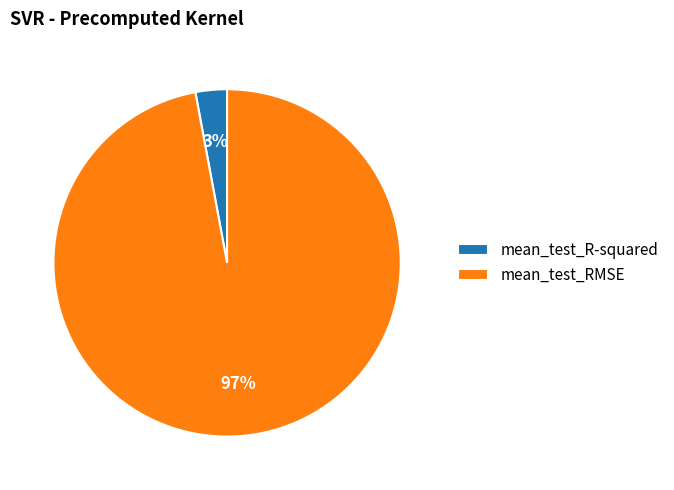

The mean_test_RMSE slice represents 97% of the pie. True or false?

True